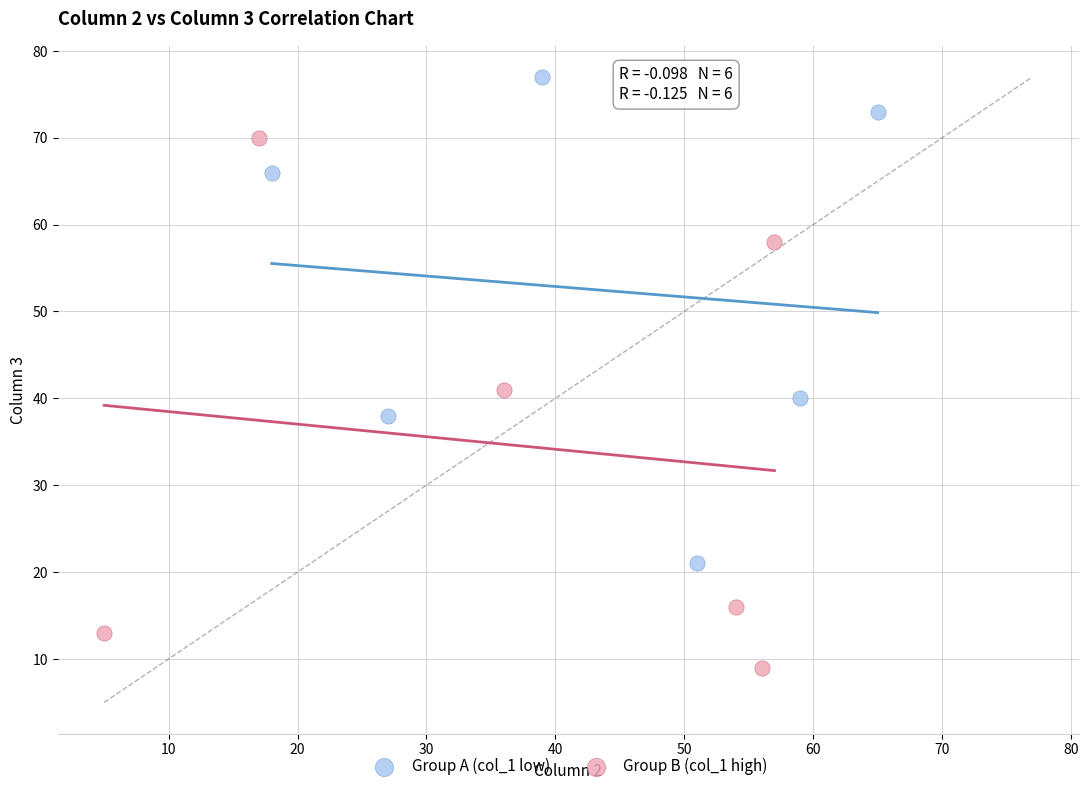

Which series has the largest Y range (max minus min)?

Group B (col_1 high)